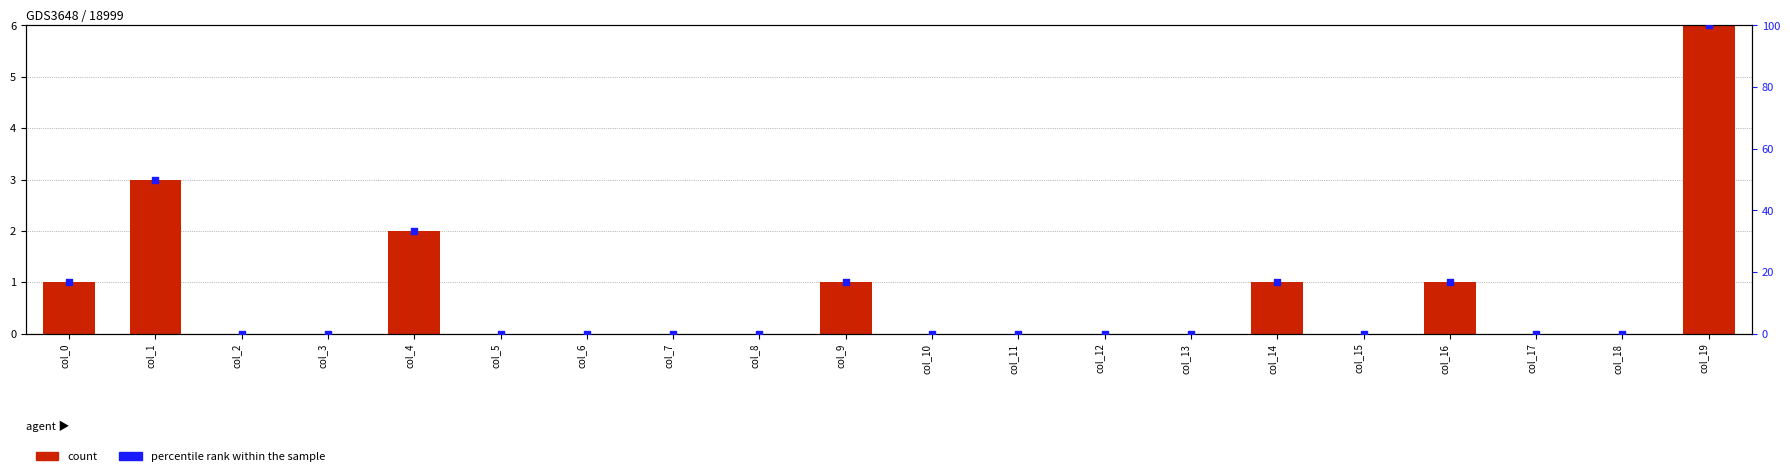

At how many categories does at least one series exceed 73?

1